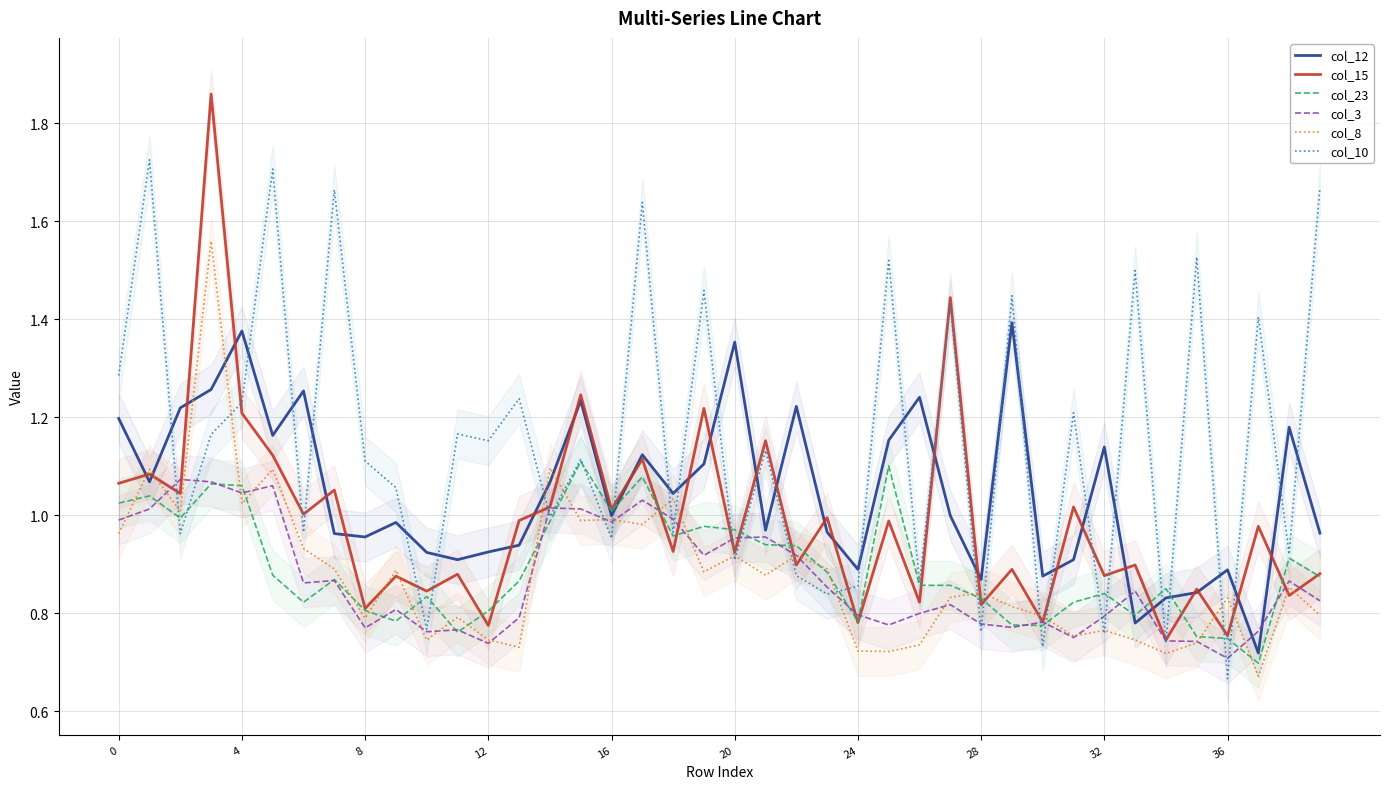

Which category has the lowest value in the col_10 series?

36